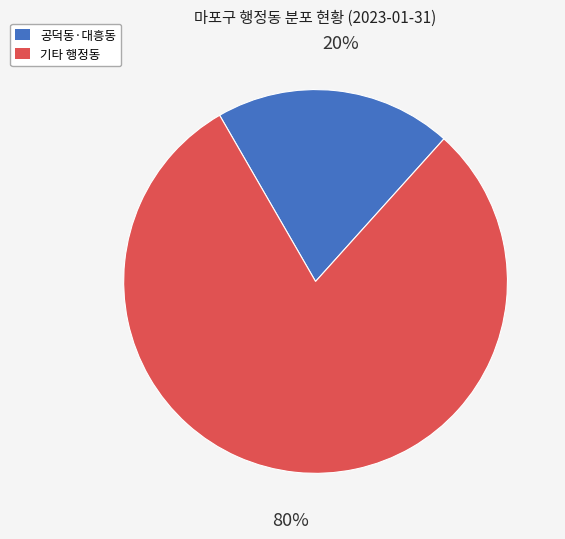

Is there a majority slice in this chart?

Yes